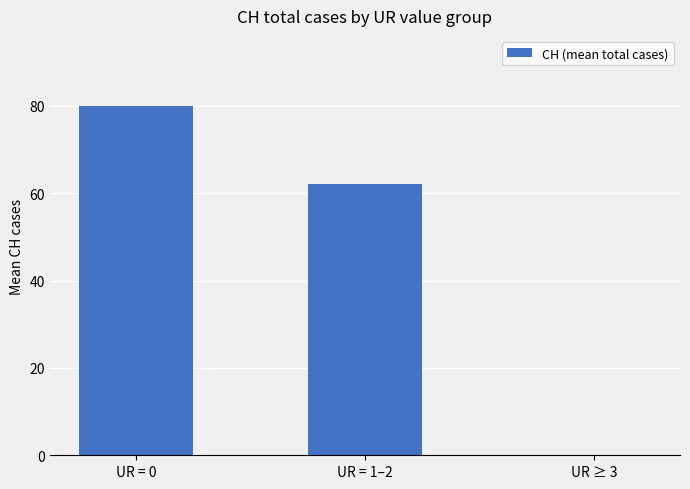

Reading left to right, transcribe all the data shown in this chart.

UR = 0=80	UR = 1–2=62	UR ≥ 3=0